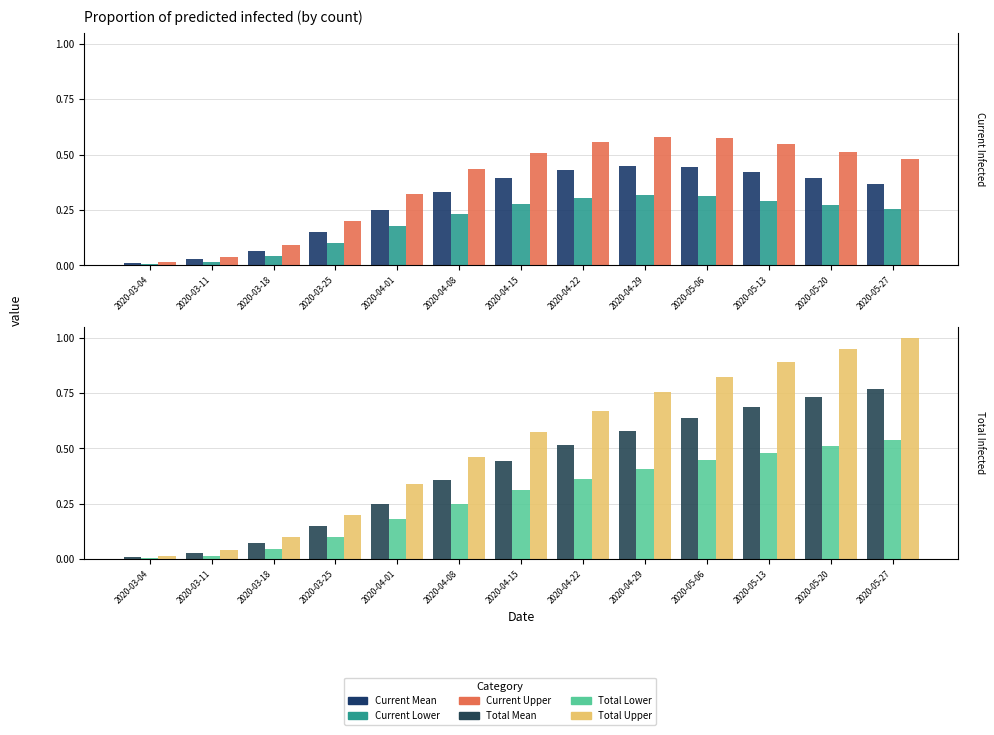

What is the value of the Current Lower bar at the 5th from the left?

0.2